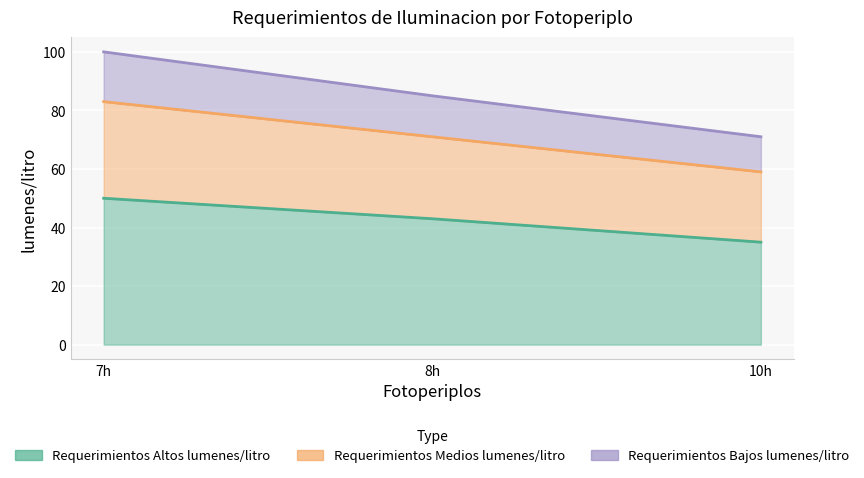

What is the greatest value displayed?

100